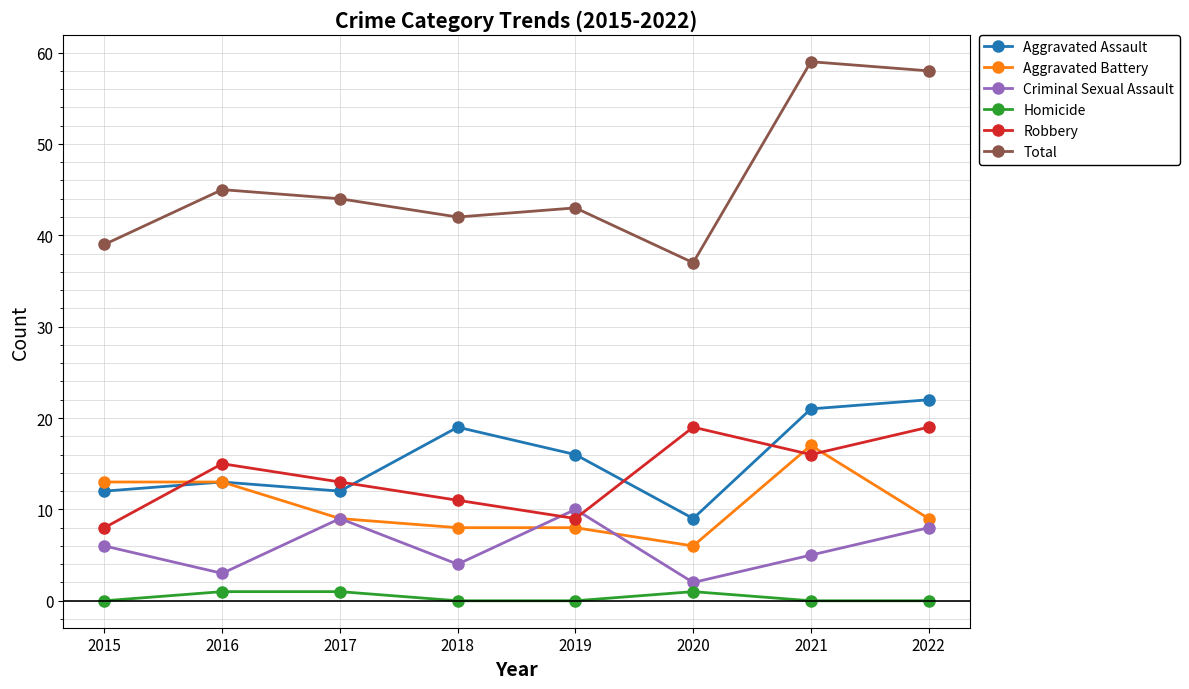

At which category does Robbery reach its first local peak?

2016